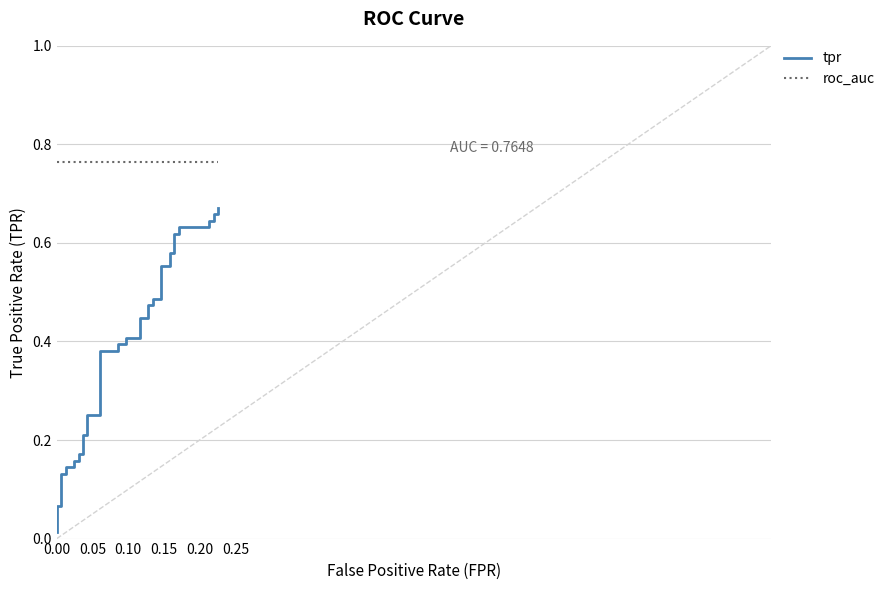

What is the greatest value displayed?

0.7